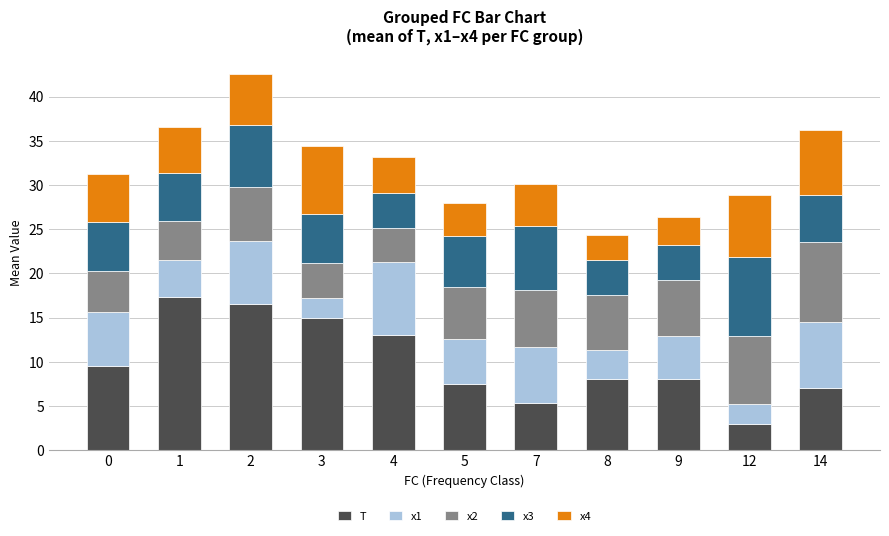

What is the total value across all series at 5?

28.0